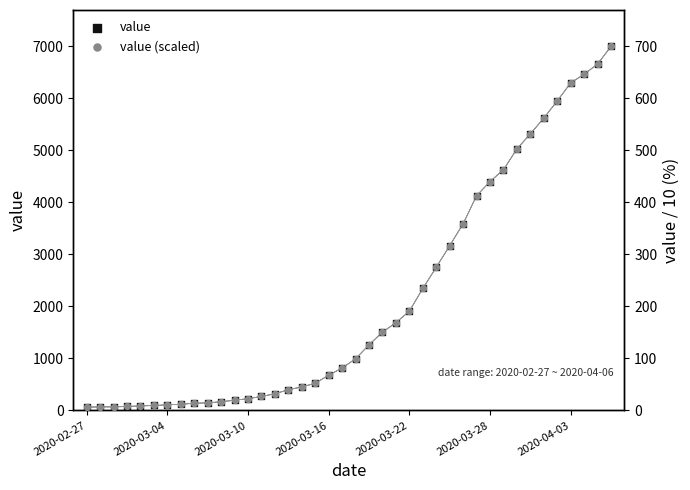

What are all the series names shown in the legend?

value, value (scaled)